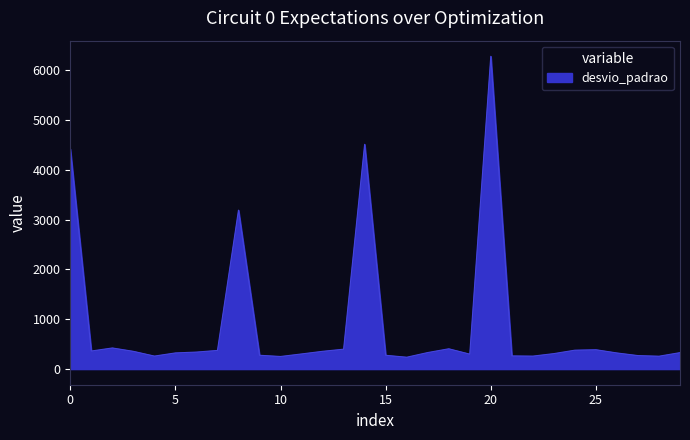

What is the minimum value shown in the chart?

238.0